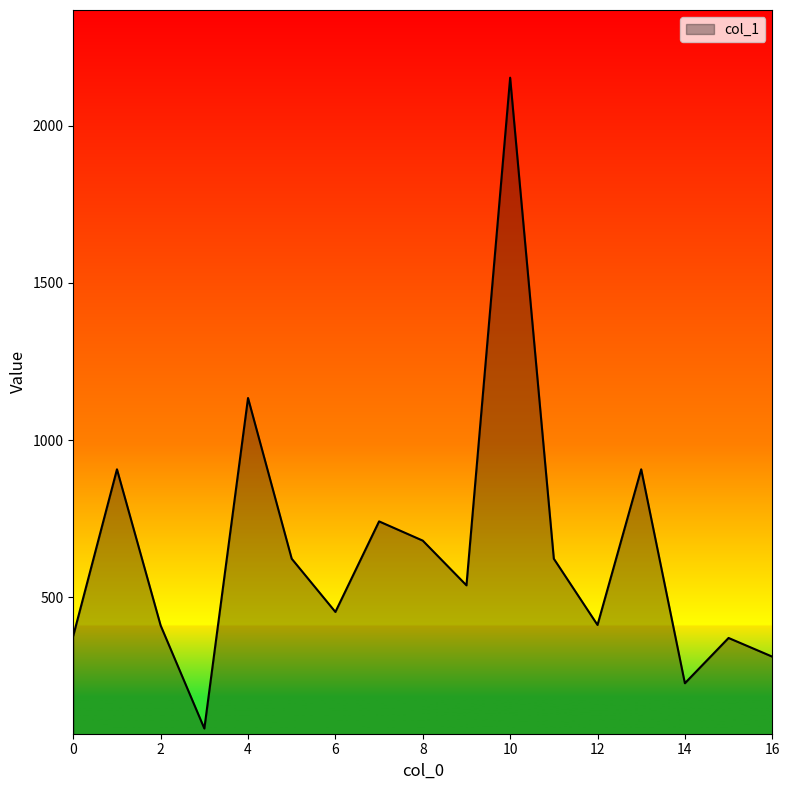

How many series are shown in this chart?

1